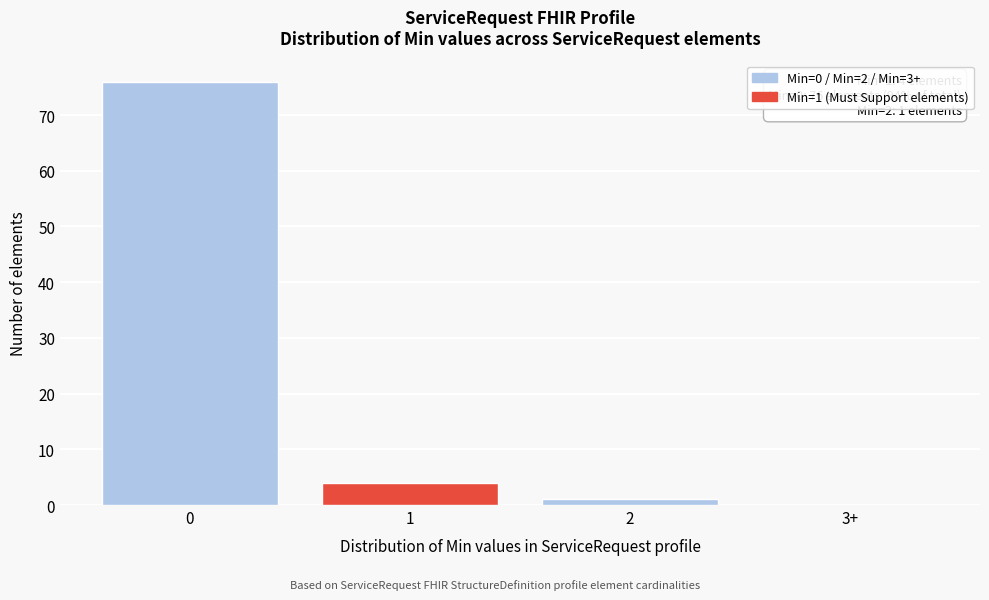

Reading right to left, list all the values displayed in this chart.

3+=0	2=1	1=4	0=76